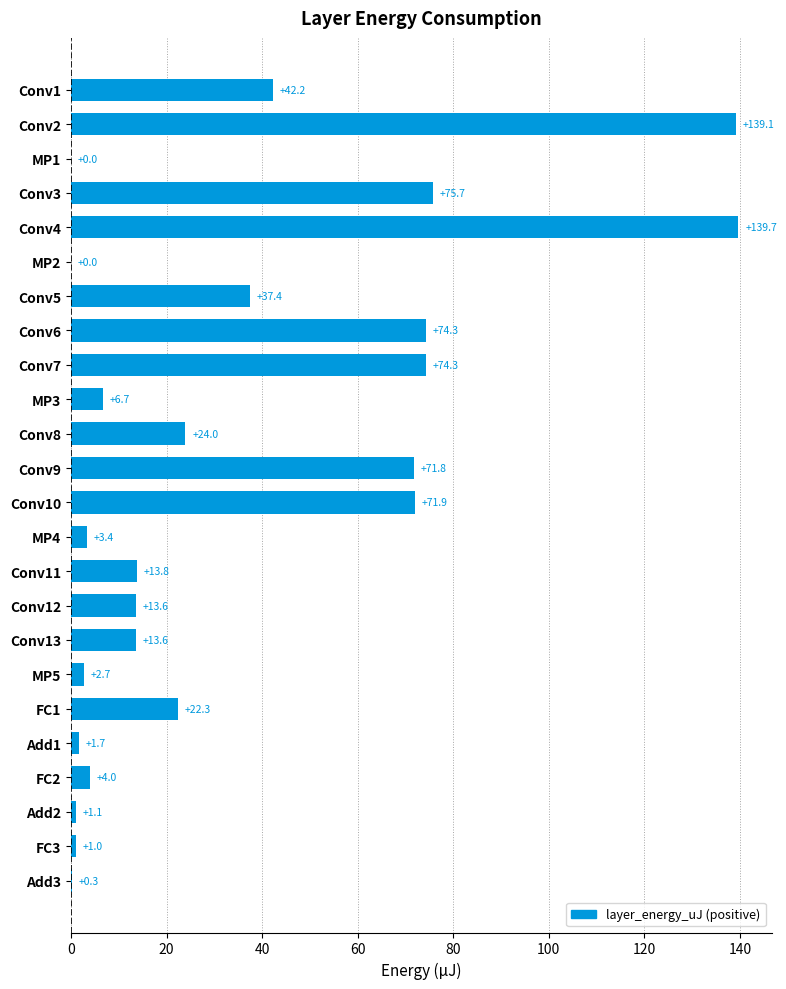

What is the change in value from MP3 to FC1?

+15.6